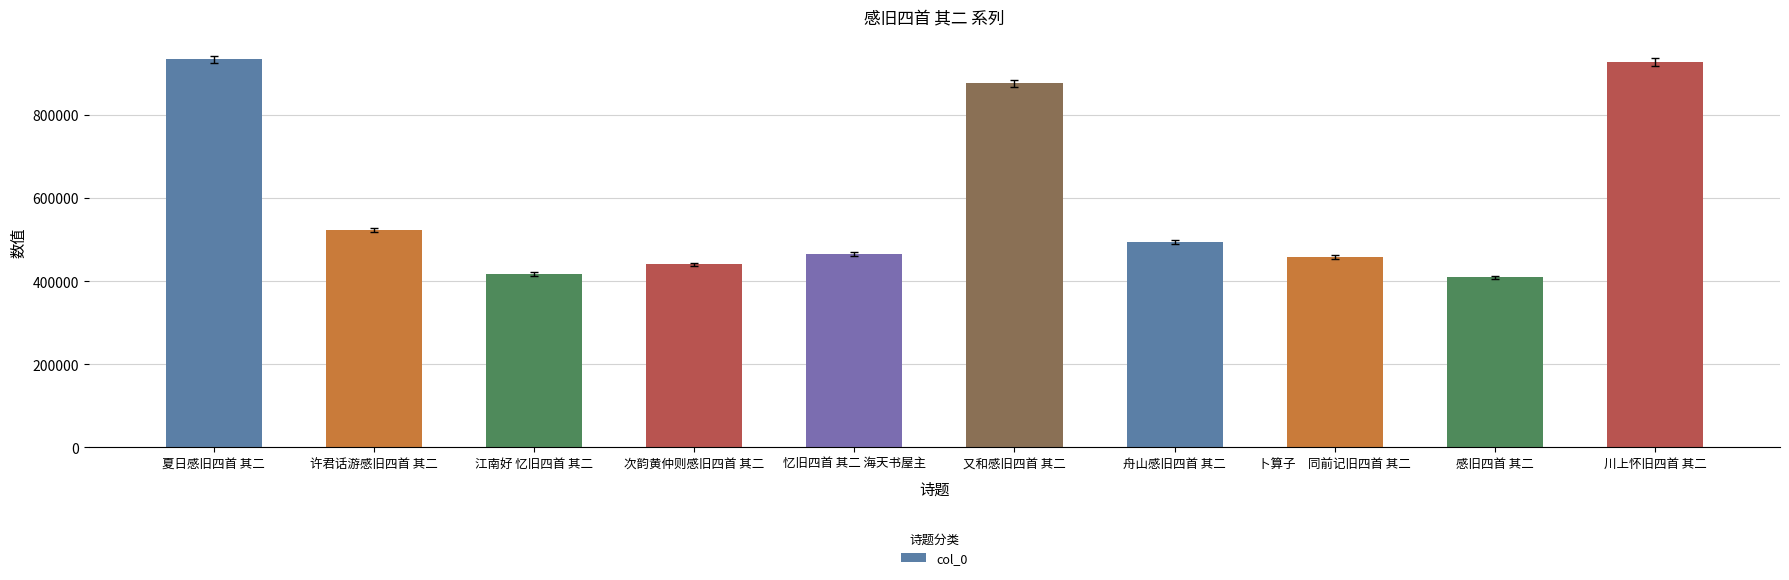

What is the value of the 2nd bar from the left?

523449